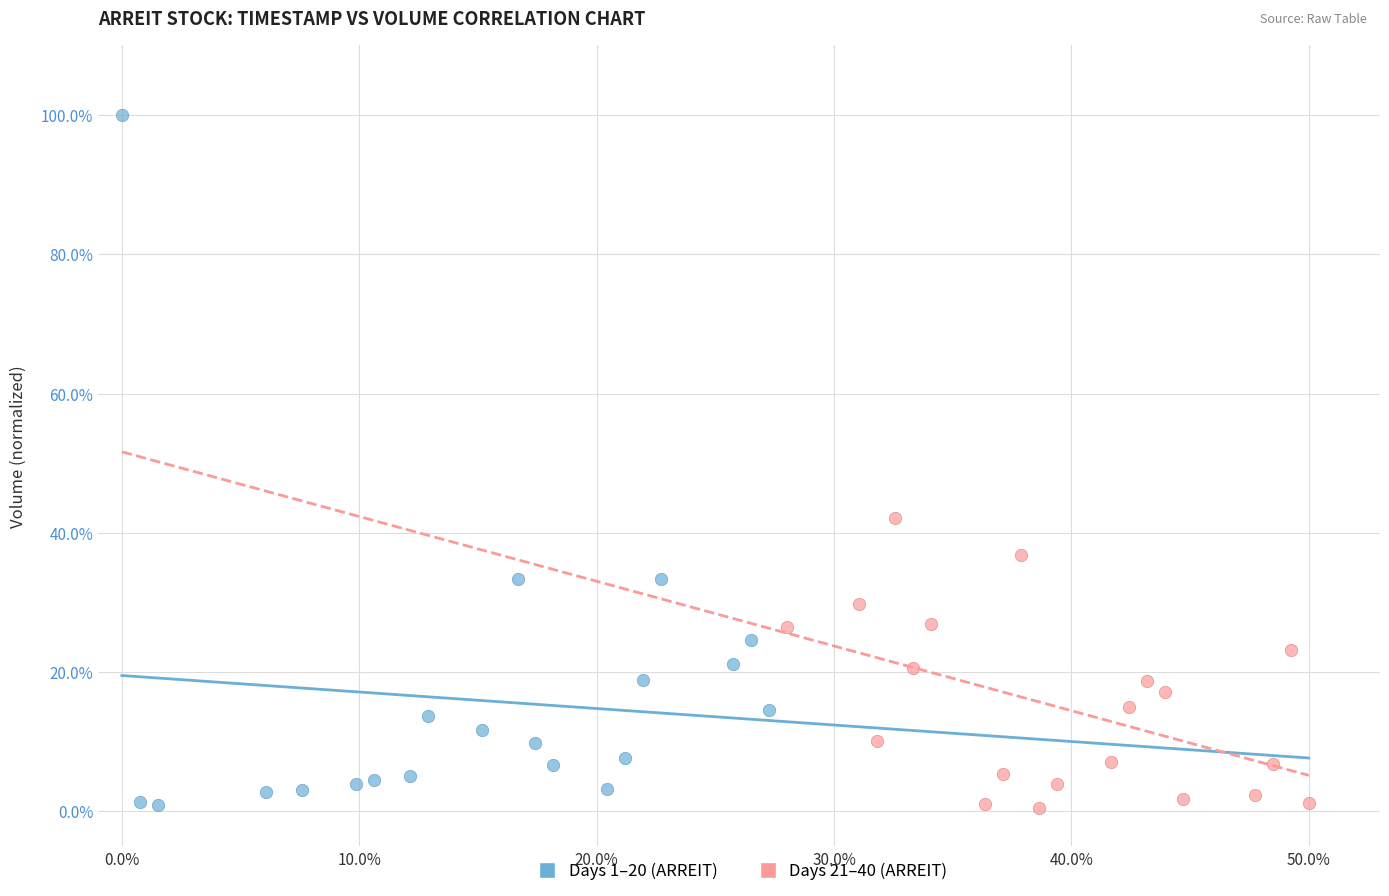

What are all the series names shown in the legend?

Days 1–20 (ARREIT), Days 21–40 (ARREIT)